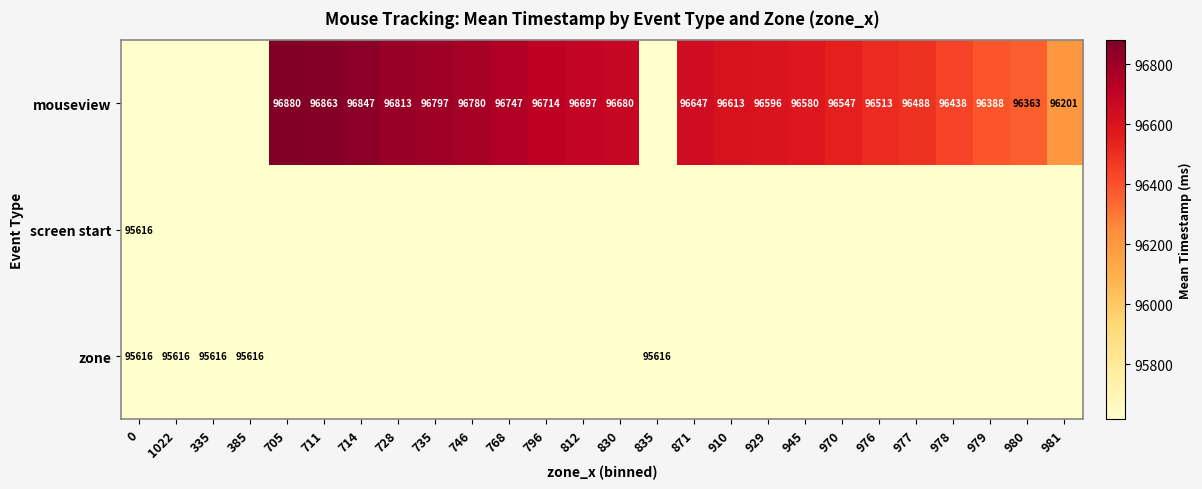

Which has a higher value, 796 or 1022?

796